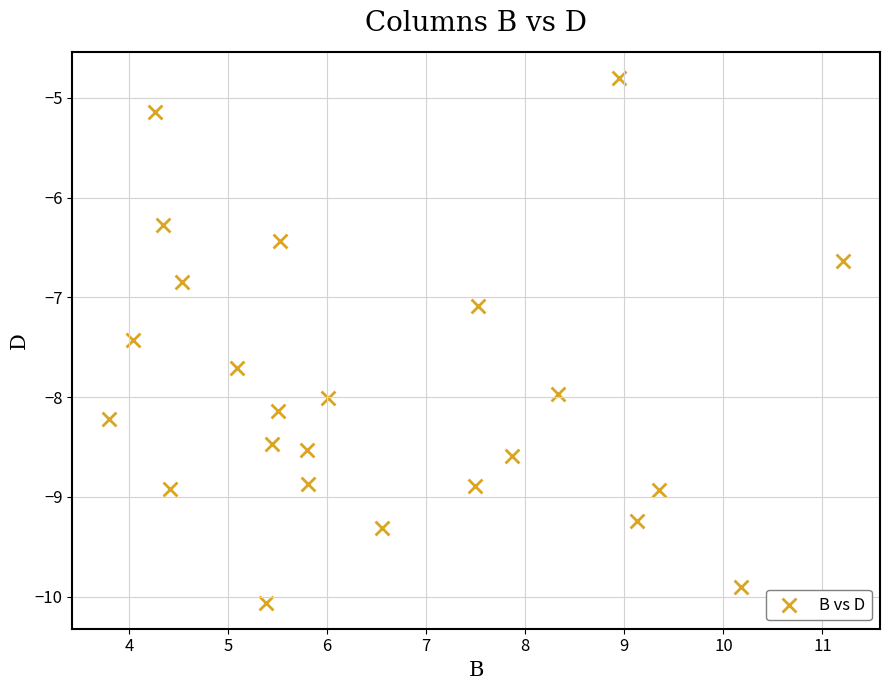

What Y value in the scatter plot is closest to -7?

-7.1